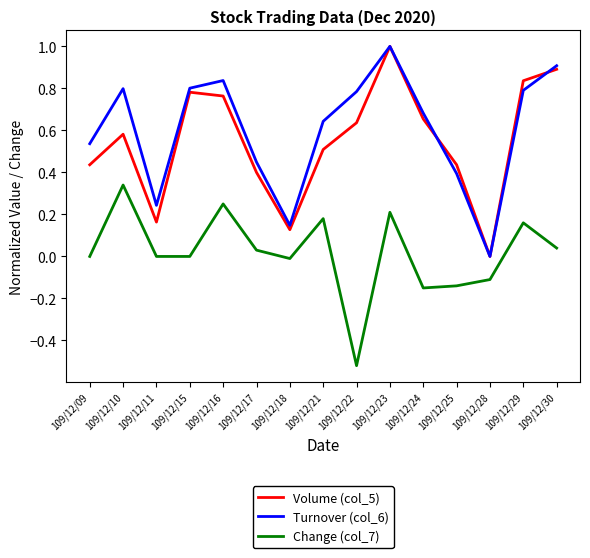

Rank the series at 109/12/21 from lowest to highest value.

Change (col_7), Volume (col_5), Turnover (col_6)